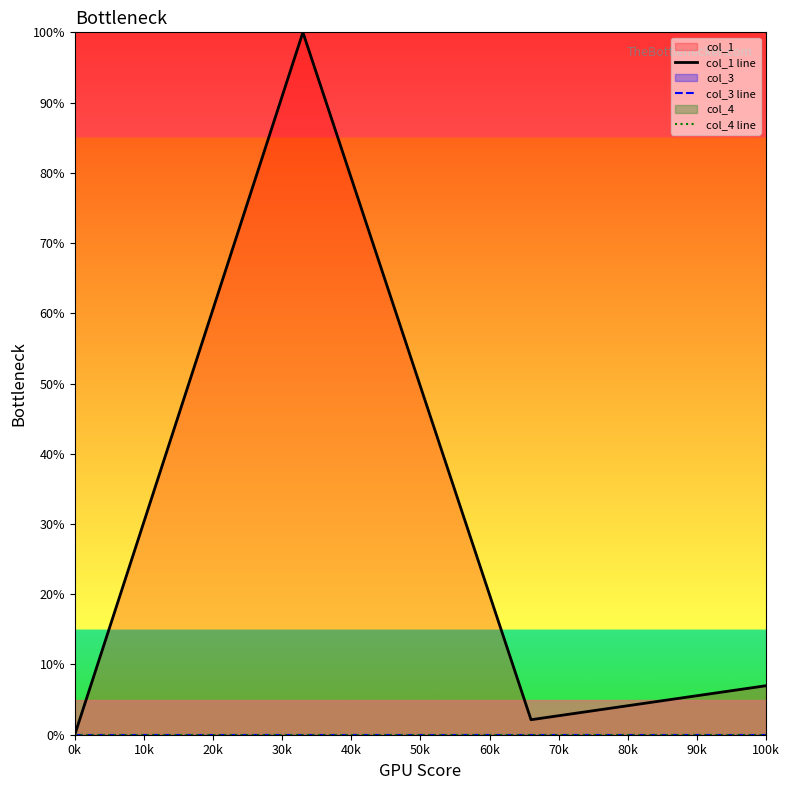

Does the chart display data point markers on the line(s)?

No